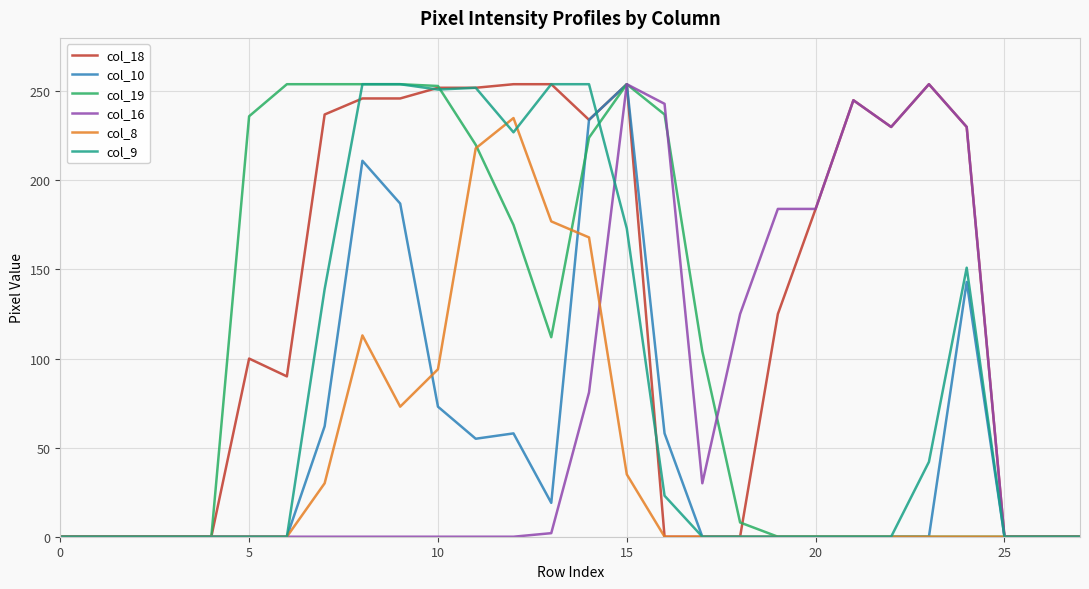

Which series has the largest range (max minus min)?

col_18